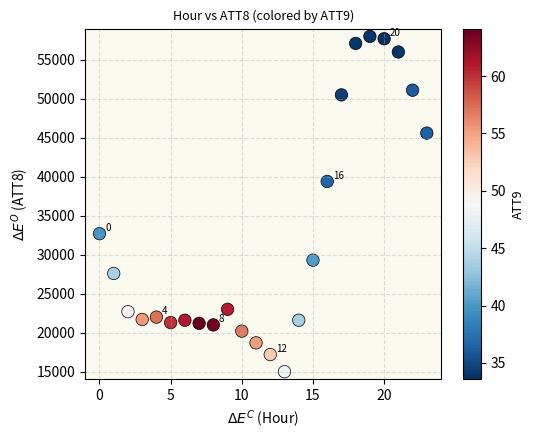

What is the range of Y values (max minus min)?

43000